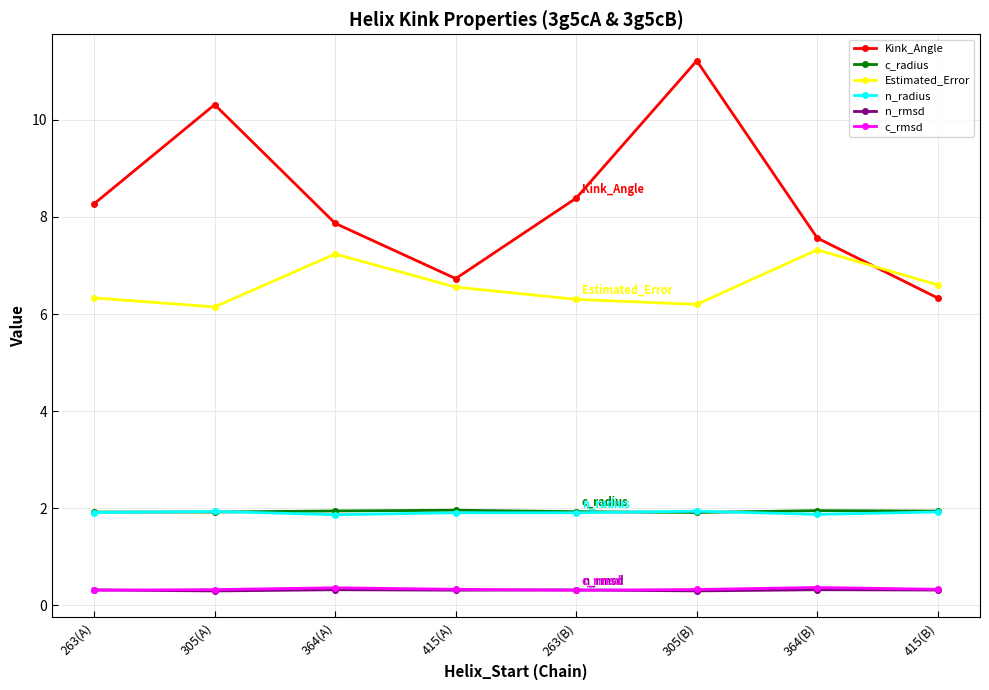

What is the sum of all Kink_Angle values?

66.7